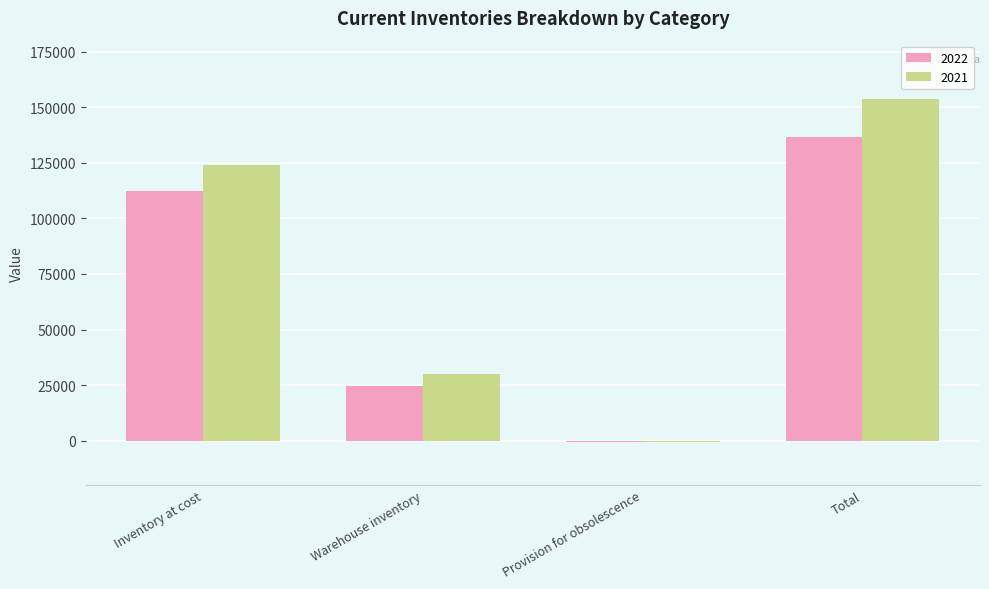

What is the average value of the 2021 series?

76884